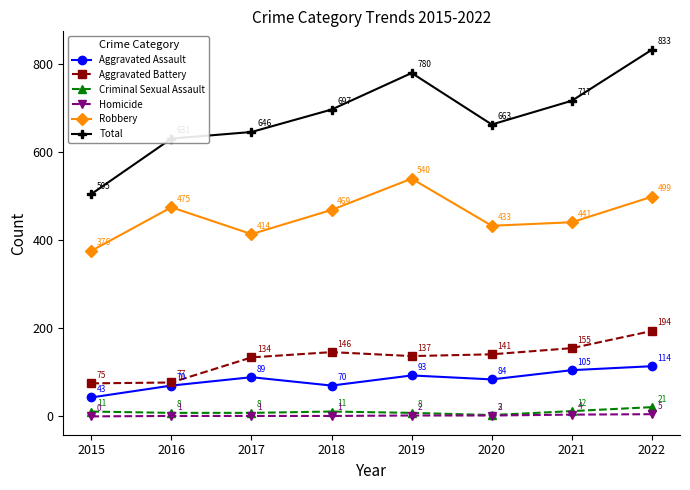

Reading left to right, extract all data points from this chart.

Aggravated Assault: 2015=43	2016=70	2017=89	2018=70	2019=93	2020=84	2021=105	2022=114
Aggravated Battery: 2015=75	2016=77	2017=134	2018=146	2019=137	2020=141	2021=155	2022=194
Criminal Sexual Assault: 2015=11	2016=8	2017=8	2018=11	2019=8	2020=3	2021=12	2022=21
Homicide: 2015=0	2016=1	2017=1	2018=1	2019=2	2020=2	2021=4	2022=5
Robbery: 2015=376	2016=475	2017=414	2018=469	2019=540	2020=433	2021=441	2022=499
Total: 2015=505	2016=631	2017=646	2018=697	2019=780	2020=663	2021=717	2022=833